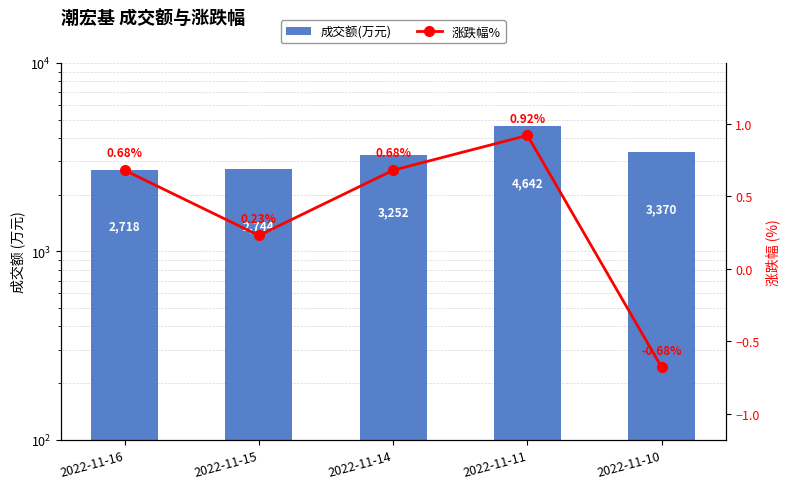

How many values in the 成交额(万元) series exceed 3252?

2